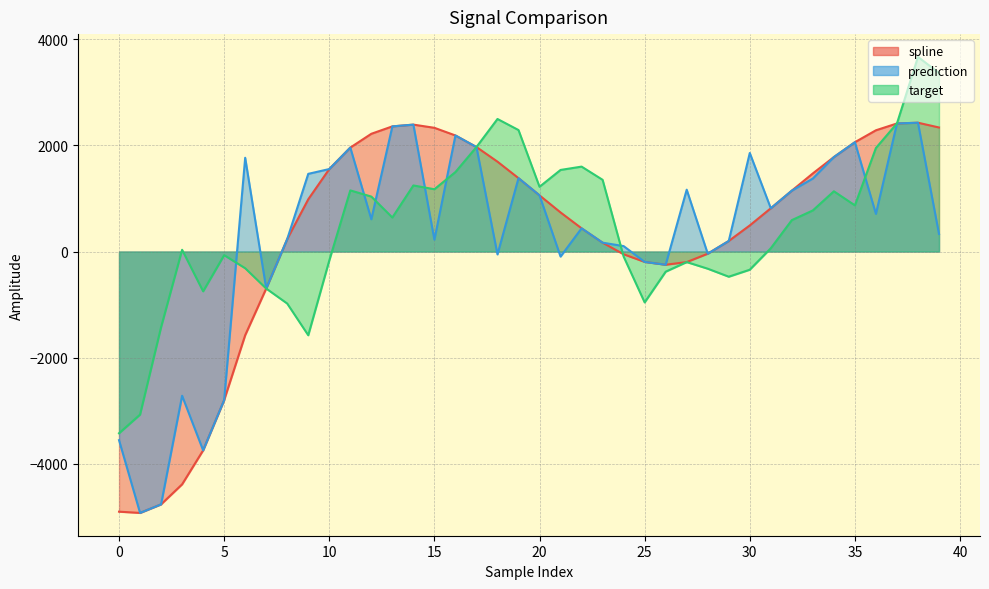

True or false: target has a value of 1968.7 at 17.

True